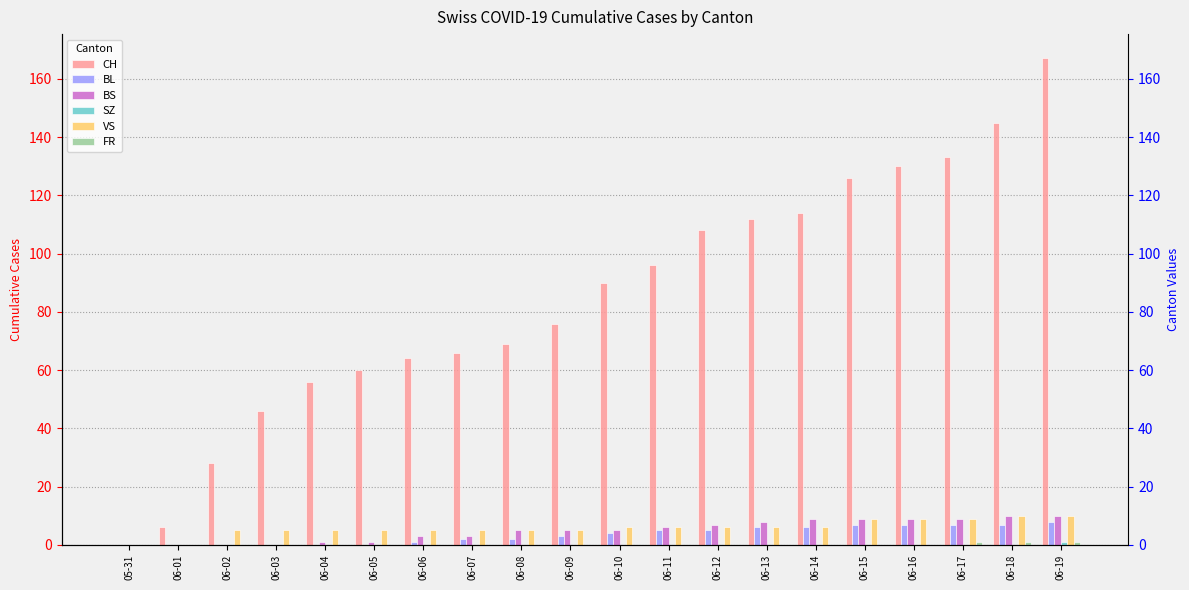

What is the maximum value for BS?

10